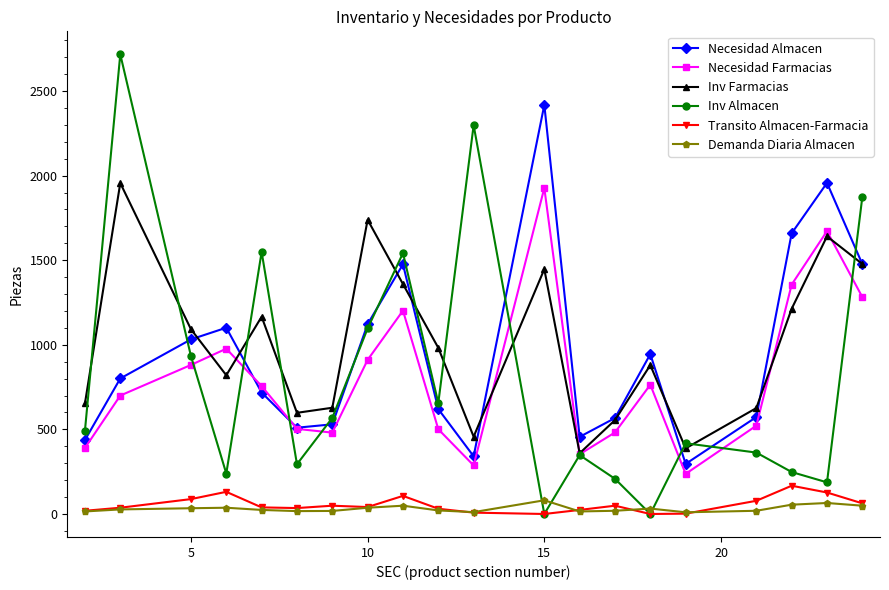

How many data points in Necesidad Almacen are less than 801?

10